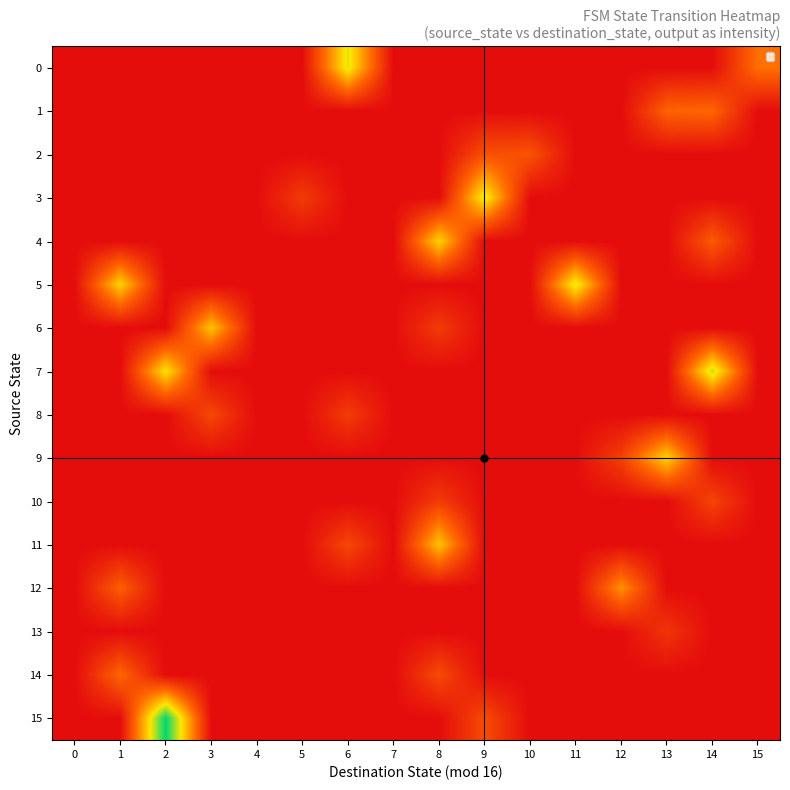

How many distinct data groups are displayed?

16